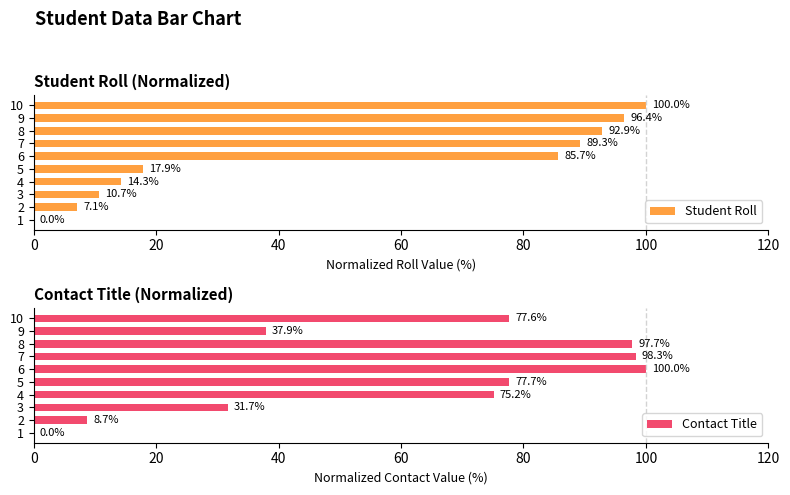

What is the sum of all Student Roll values?

514.3